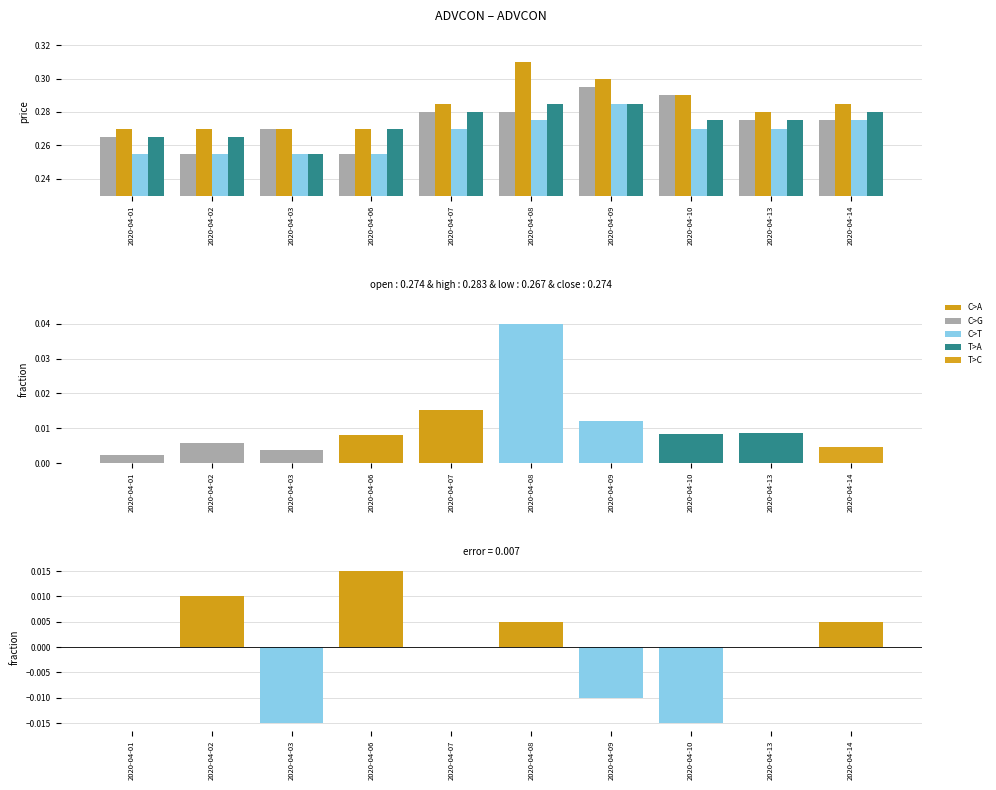

Reading left to right, transcribe all the data shown in this chart.

open: 2020-04-01=0.3	2020-04-02=0.3	2020-04-03=0.3	2020-04-06=0.3	2020-04-07=0.3	2020-04-08=0.3	2020-04-09=0.3	2020-04-10=0.3	2020-04-13=0.3	2020-04-14=0.3
high: 2020-04-01=0.3	2020-04-02=0.3	2020-04-03=0.3	2020-04-06=0.3	2020-04-07=0.3	2020-04-08=0.3	2020-04-09=0.3	2020-04-10=0.3	2020-04-13=0.3	2020-04-14=0.3
low: 2020-04-01=0.3	2020-04-02=0.3	2020-04-03=0.3	2020-04-06=0.3	2020-04-07=0.3	2020-04-08=0.3	2020-04-09=0.3	2020-04-10=0.3	2020-04-13=0.3	2020-04-14=0.3
close: 2020-04-01=0.3	2020-04-02=0.3	2020-04-03=0.3	2020-04-06=0.3	2020-04-07=0.3	2020-04-08=0.3	2020-04-09=0.3	2020-04-10=0.3	2020-04-13=0.3	2020-04-14=0.3
close-open: 2020-04-01=0.0	2020-04-02=0.0	2020-04-03=-0.0	2020-04-06=0.0	2020-04-07=0.0	2020-04-08=0.0	2020-04-09=-0.0	2020-04-10=-0.0	2020-04-13=0.0	2020-04-14=0.0